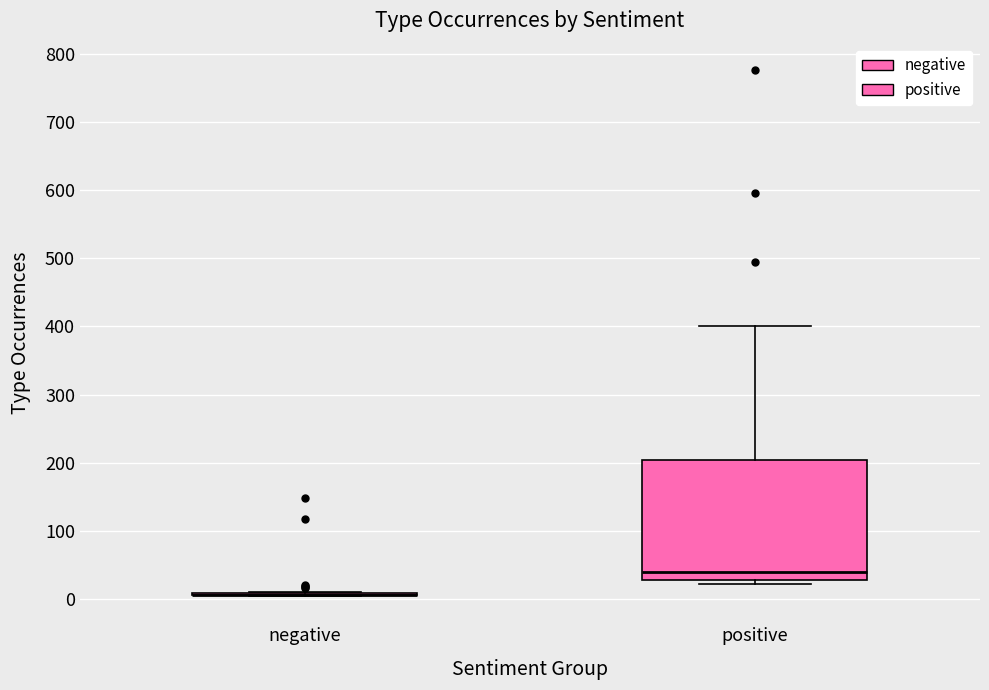

Which box is the tallest, from its lower edge to its upper edge?

positive